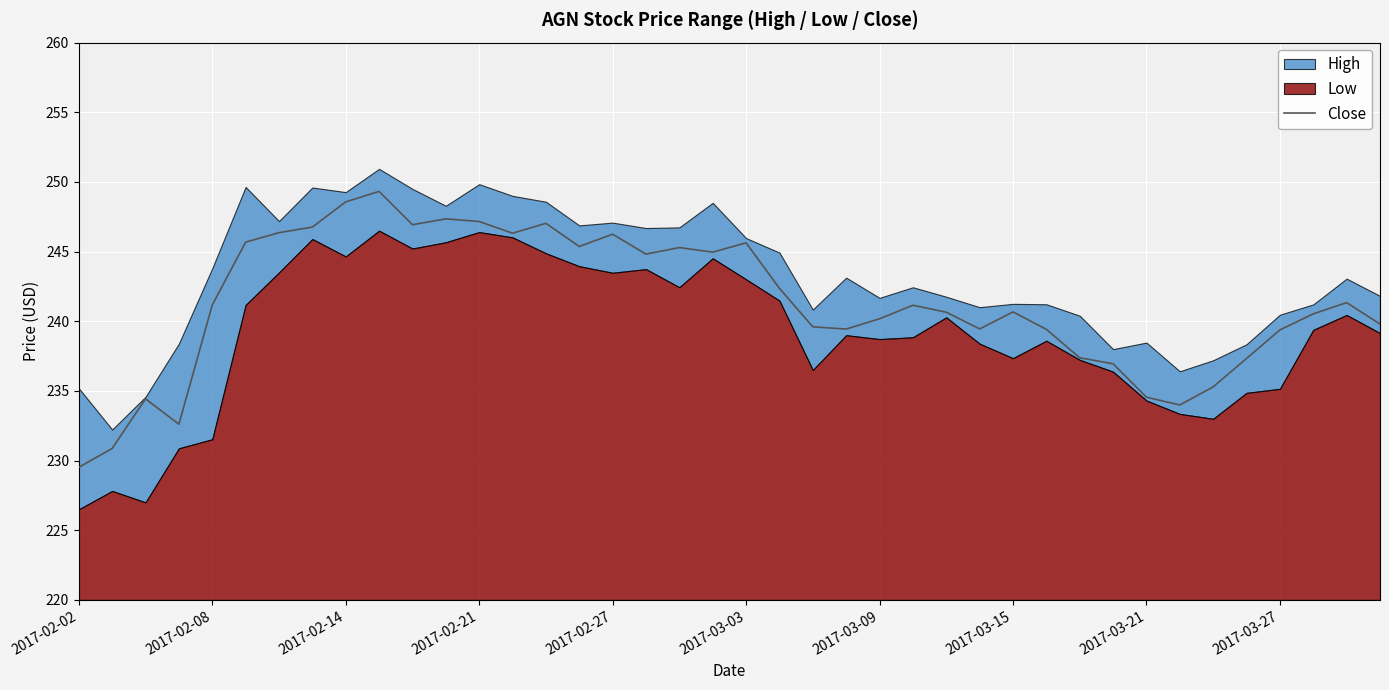

The Close series shows 54.2 at 2017-02-02. True or false?

False